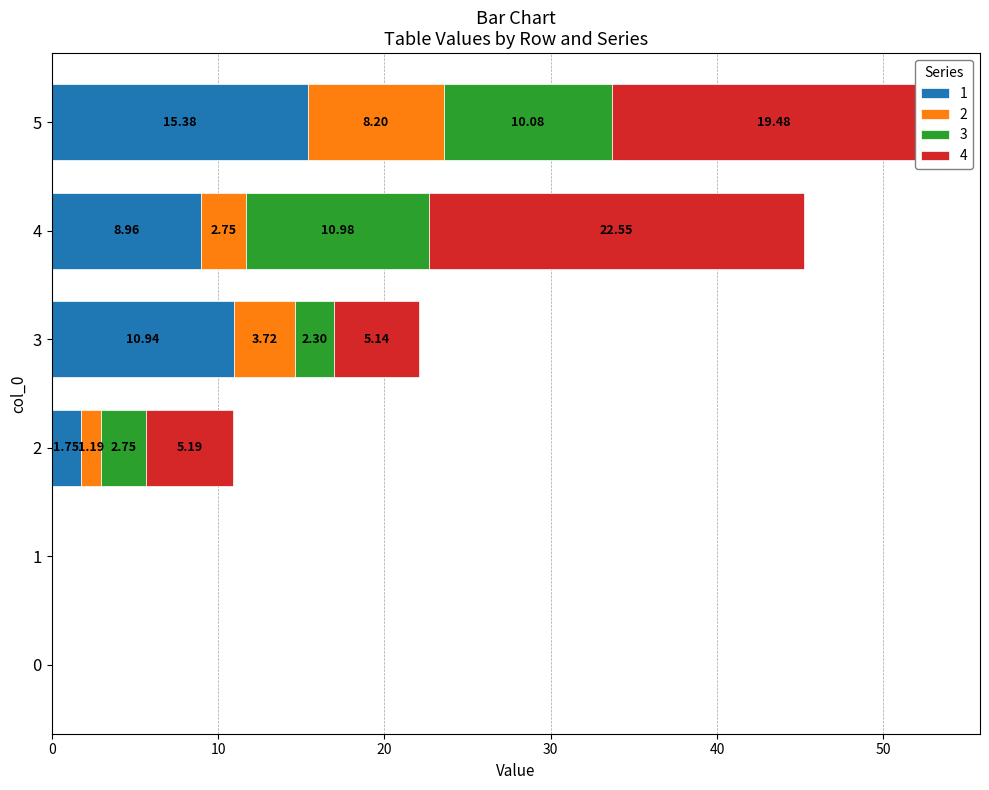

At which category is the sum across all series the highest?

5